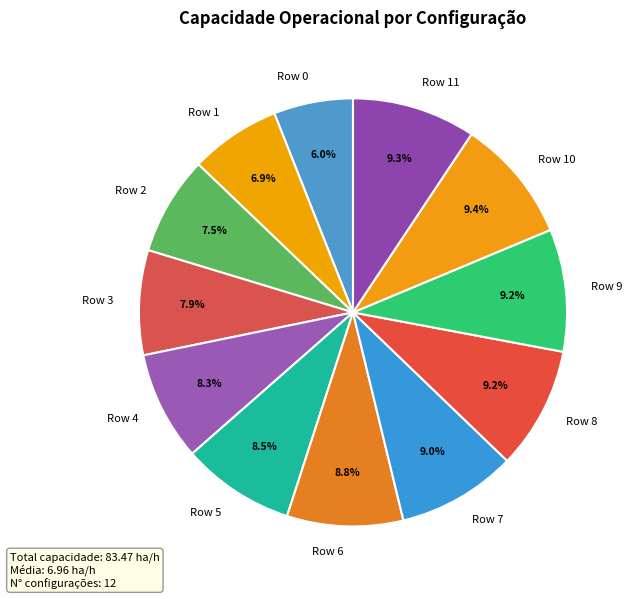

What percentage is NOT represented by Row 8?

90.8%